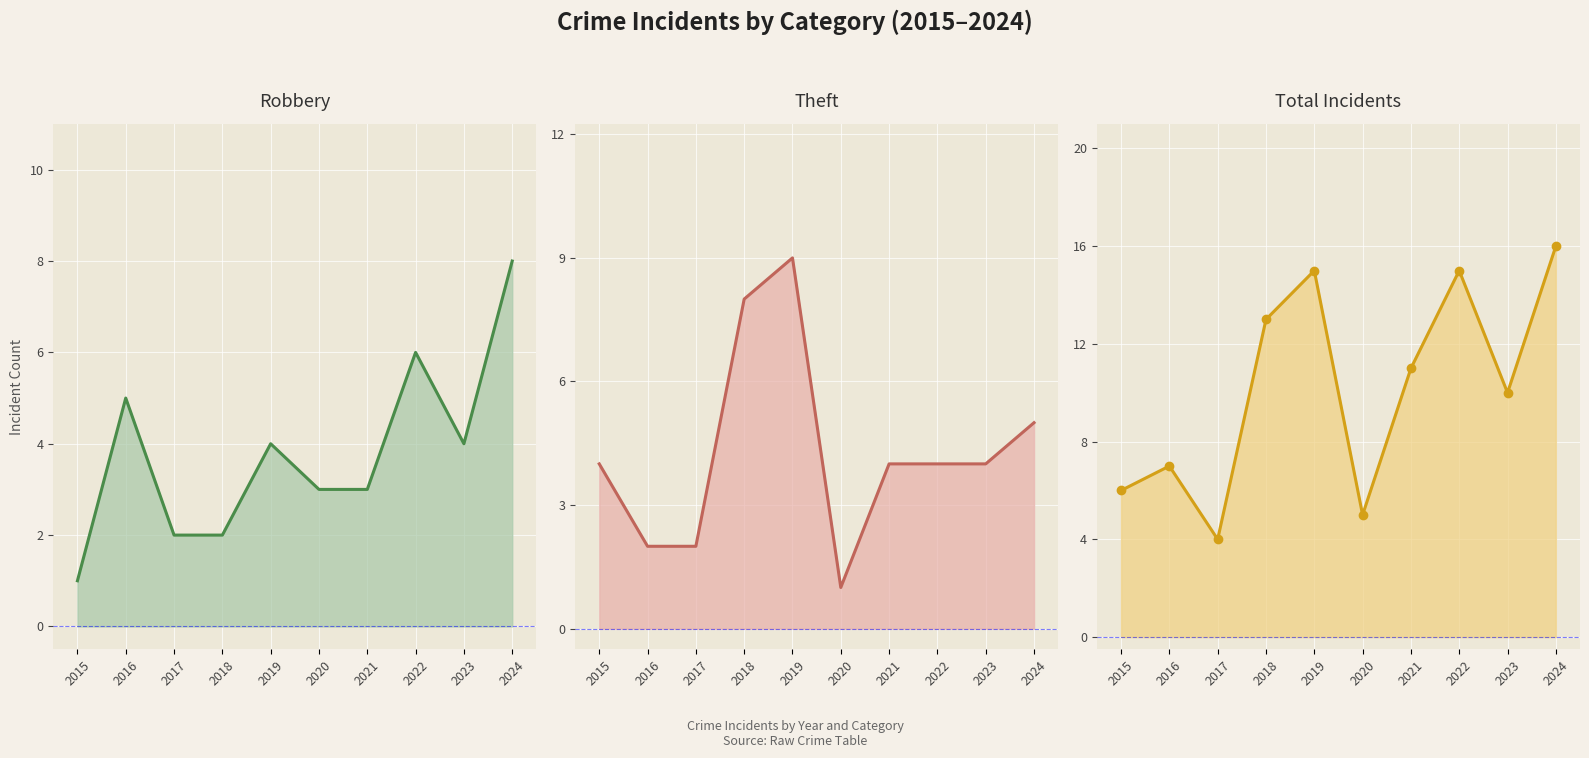

What is the average value of the Robbery line series?

4